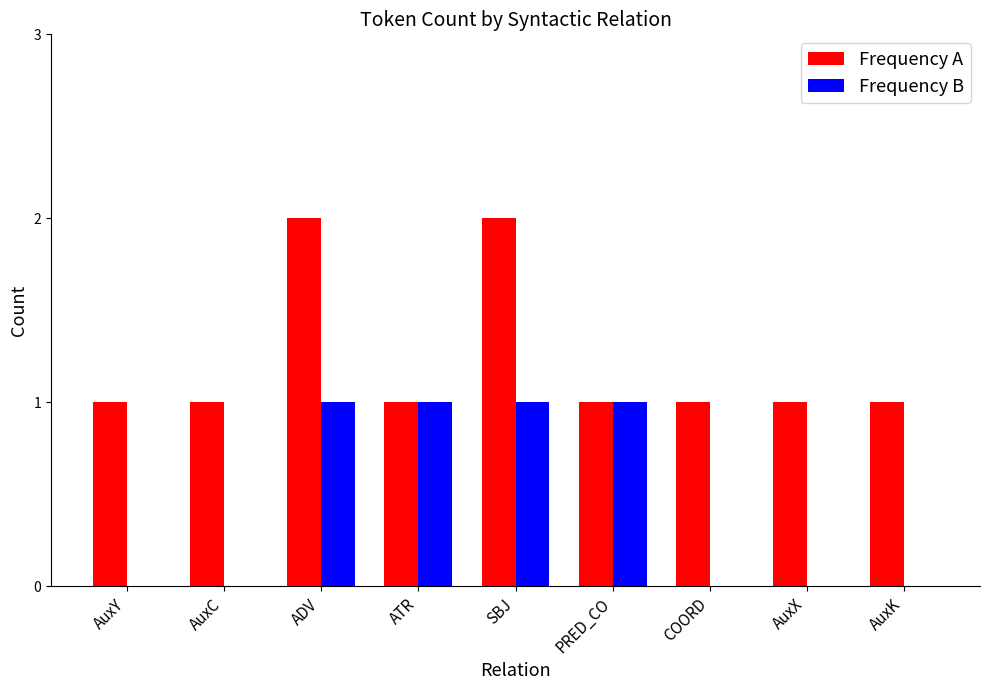

Which series changed the most between PRED_CO and COORD?

Frequency B